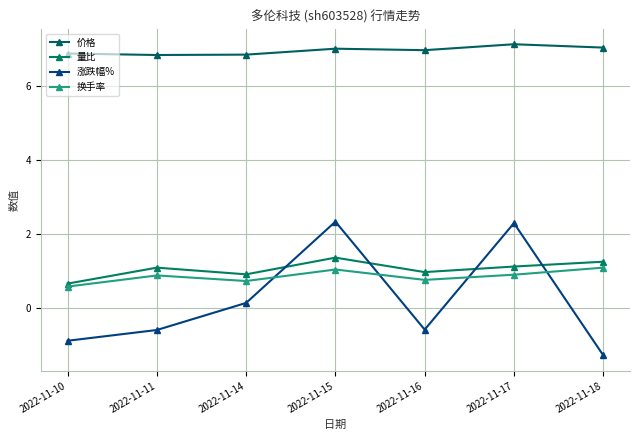

Is the value of 涨跌幅% at 2022-11-17 greater than the value of 换手率 at 2022-11-16?

Yes